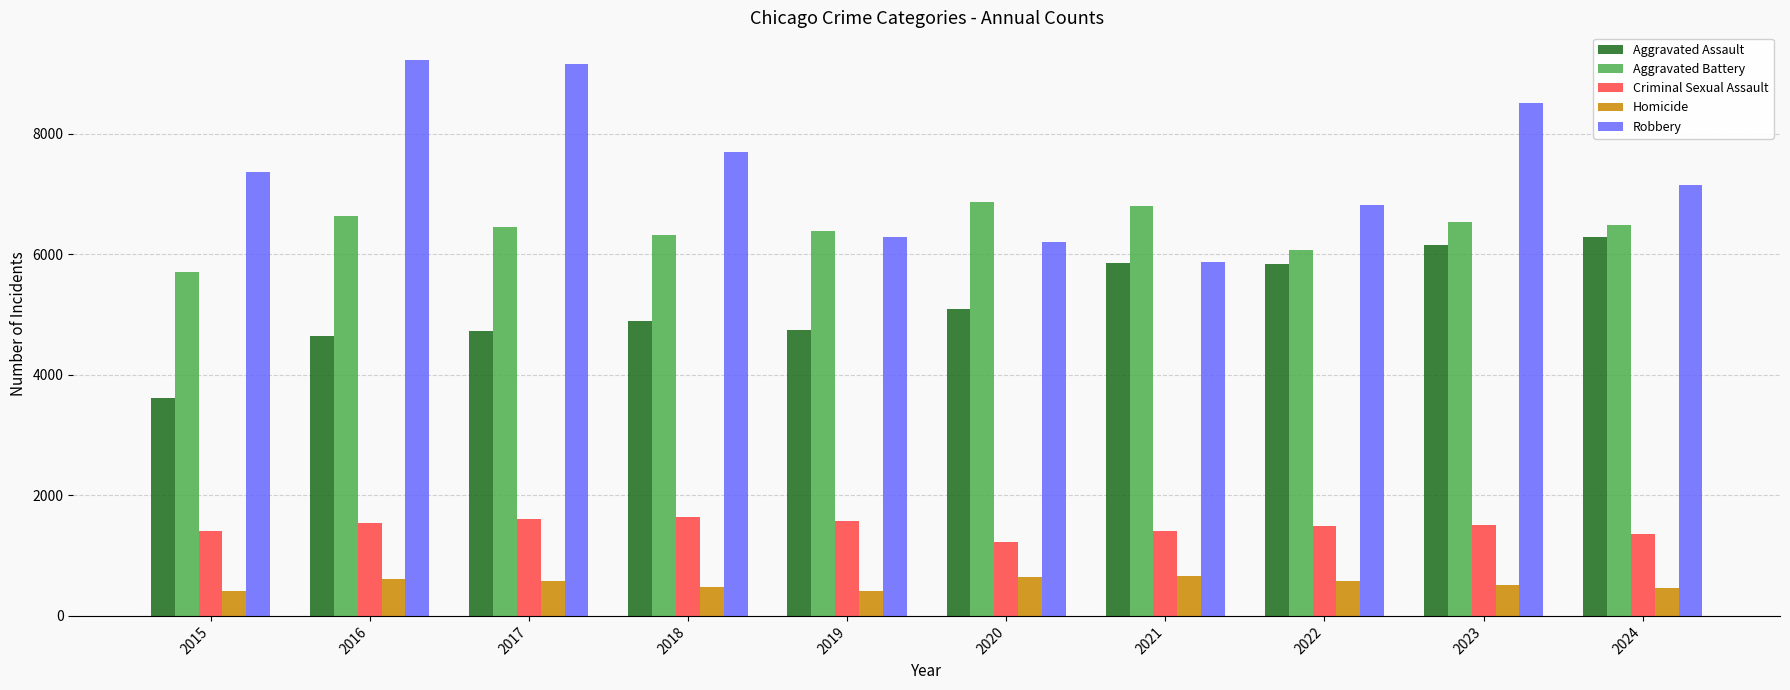

Is the value of Robbery at 2017 greater than the value of Homicide at 2020?

Yes